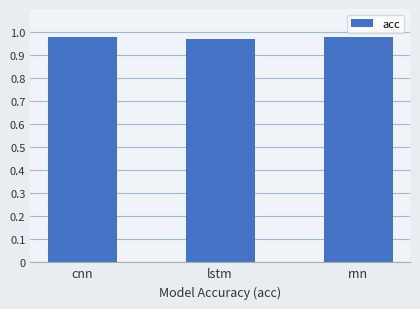

What is the sum of all values?

2.9